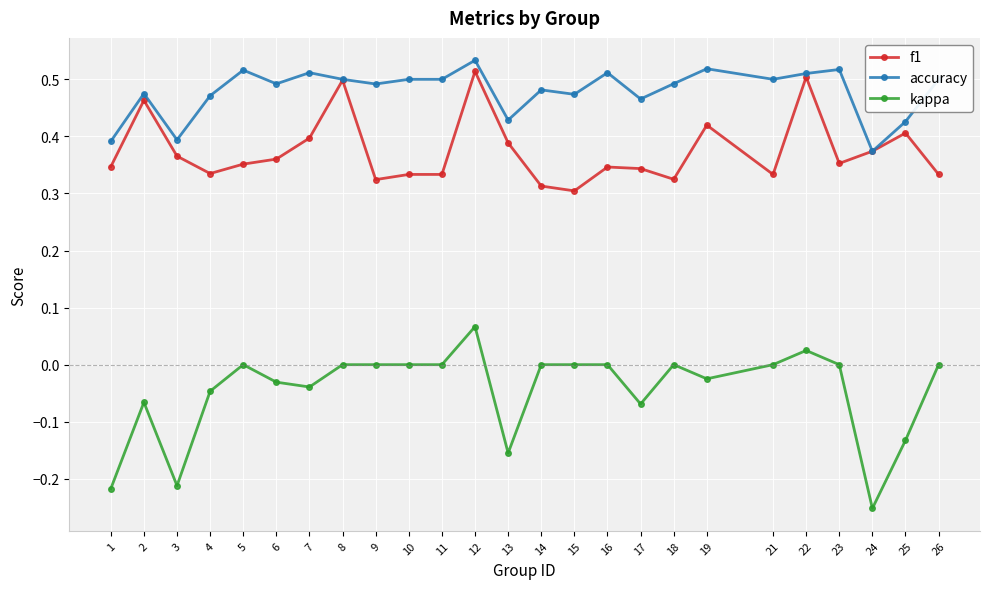

What is the sum of all f1 values?

9.4